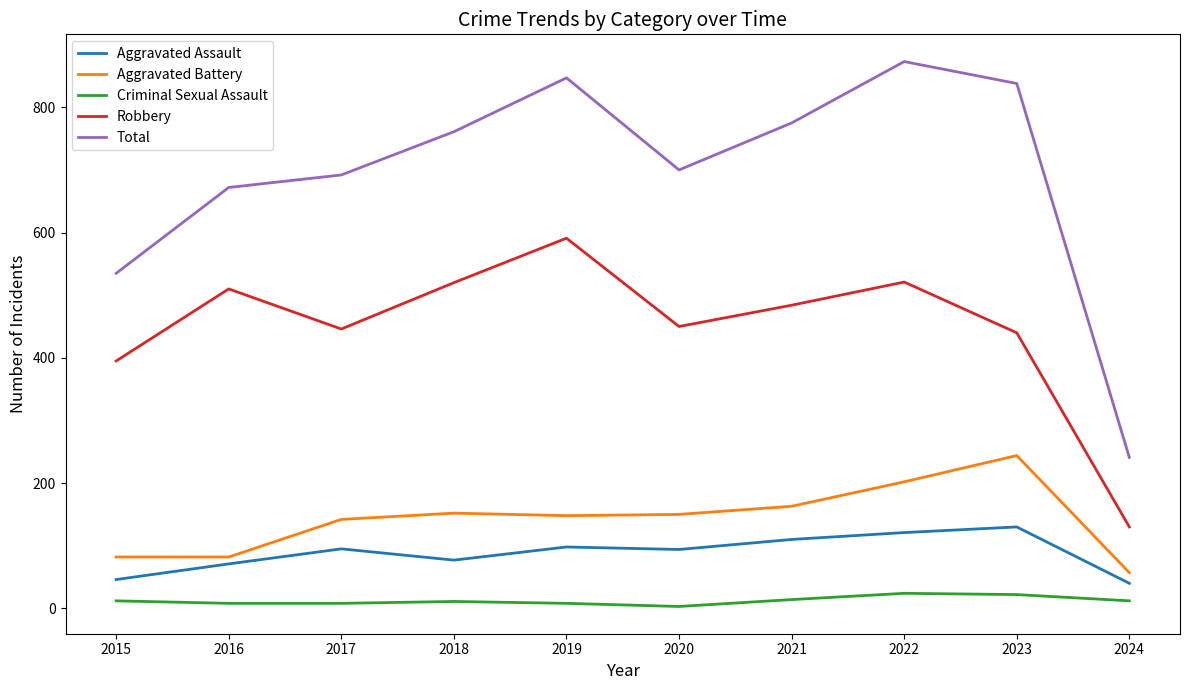

Is it true that Robbery equals 440 at 2023?

True